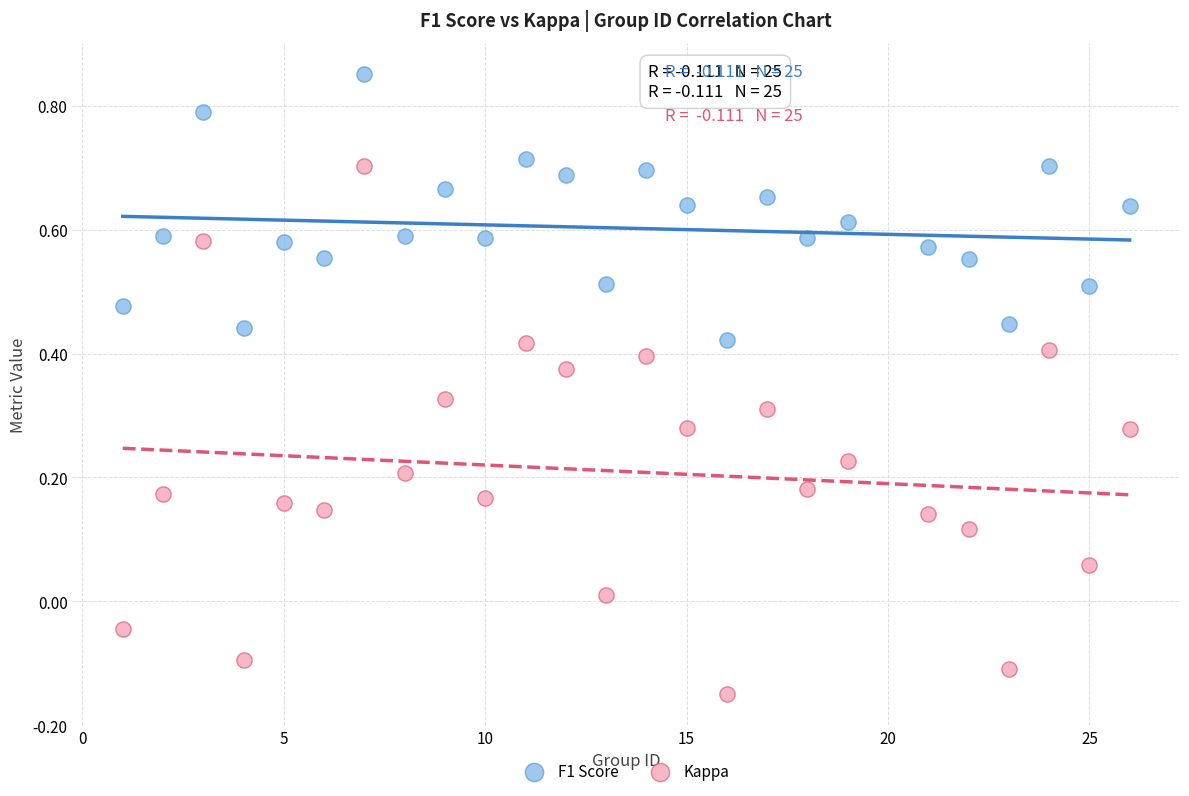

What is the X range (max minus min) for the scatter plot?

25.0